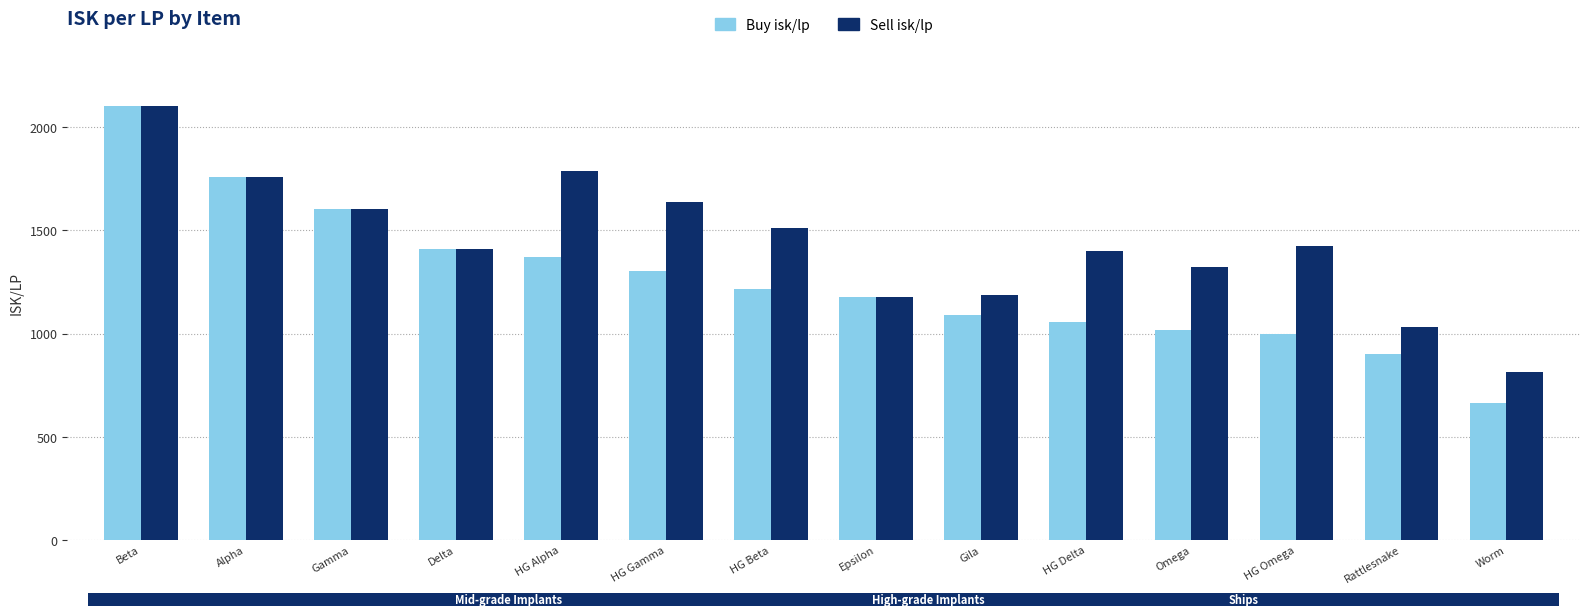

How many bars are there in total?

28